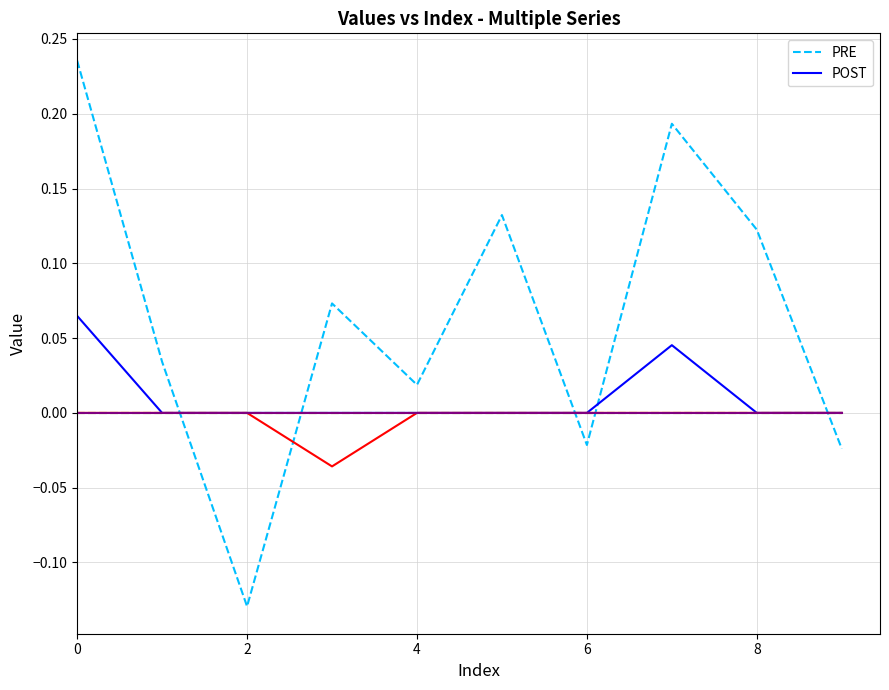

Rank the series by their average value, from highest to lowest.

PRE, POST